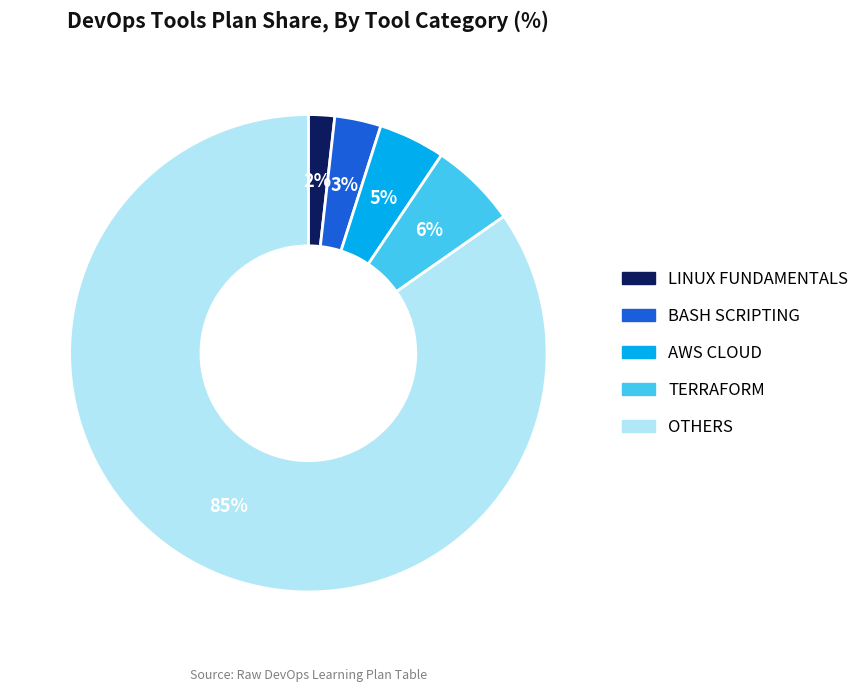

To the nearest percent, what percentage of the pie is TERRAFORM?

6%